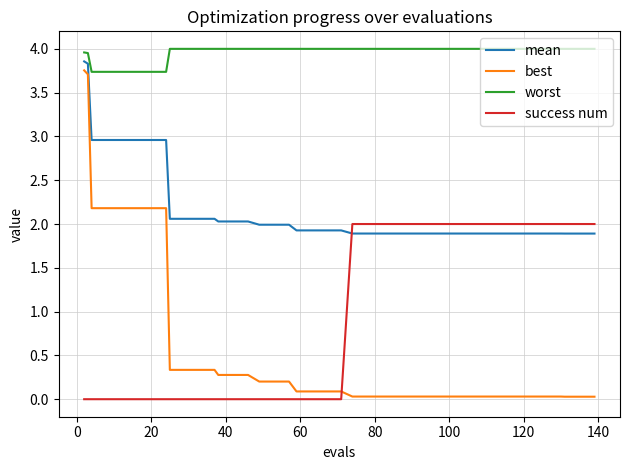

True or false: best and worst intersect in this chart.

False